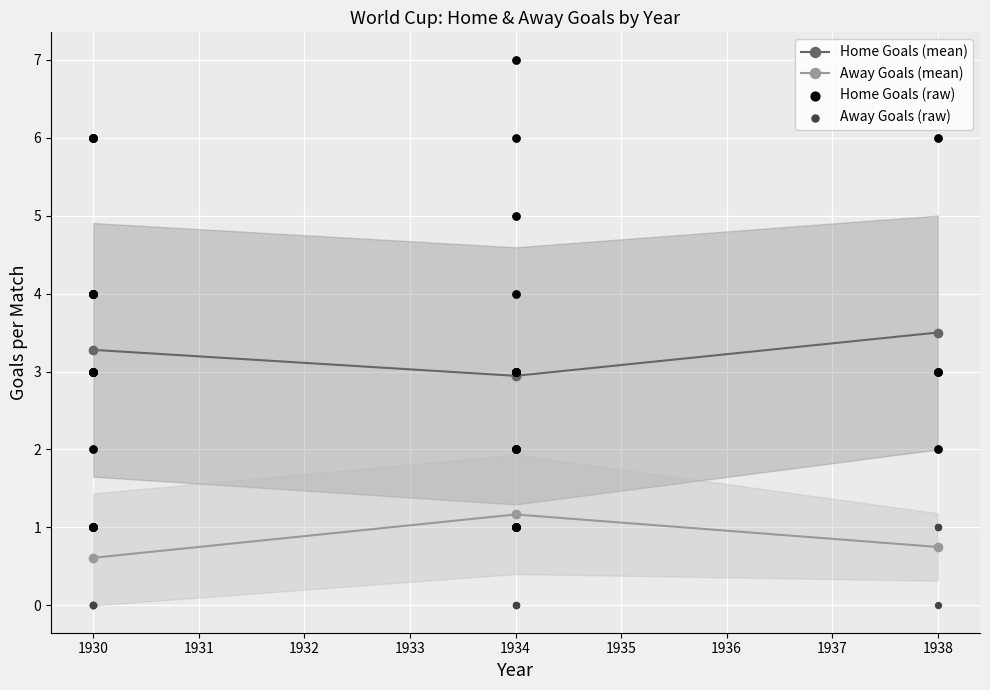

Which series has the largest total across all categories?

Home Goals